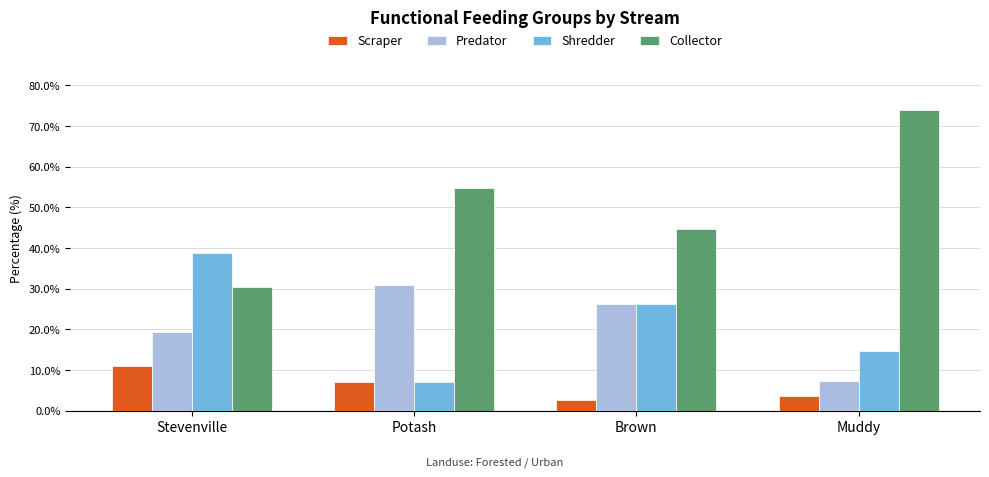

What is the label of the 2nd bar from the right?

Brown